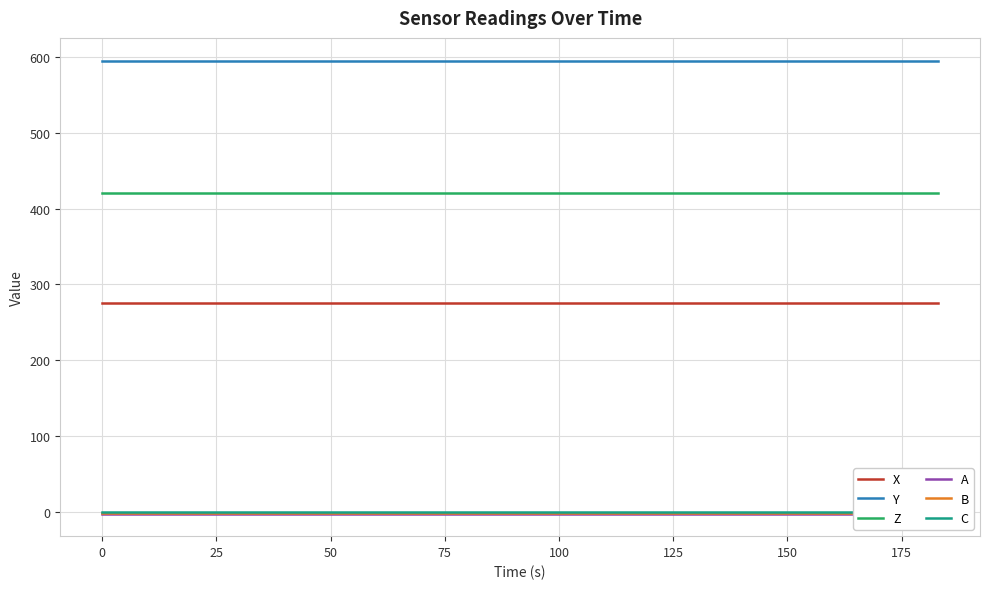

True or false: Y and X intersect in this chart.

False